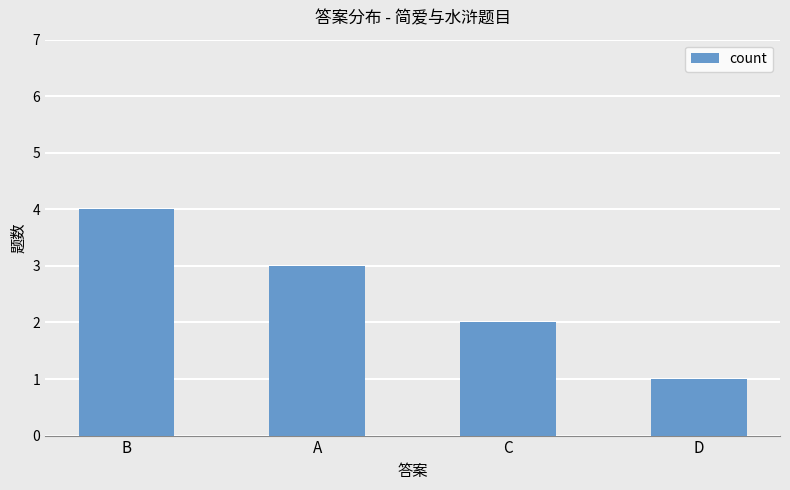

What is the change in value from B to D?

-3